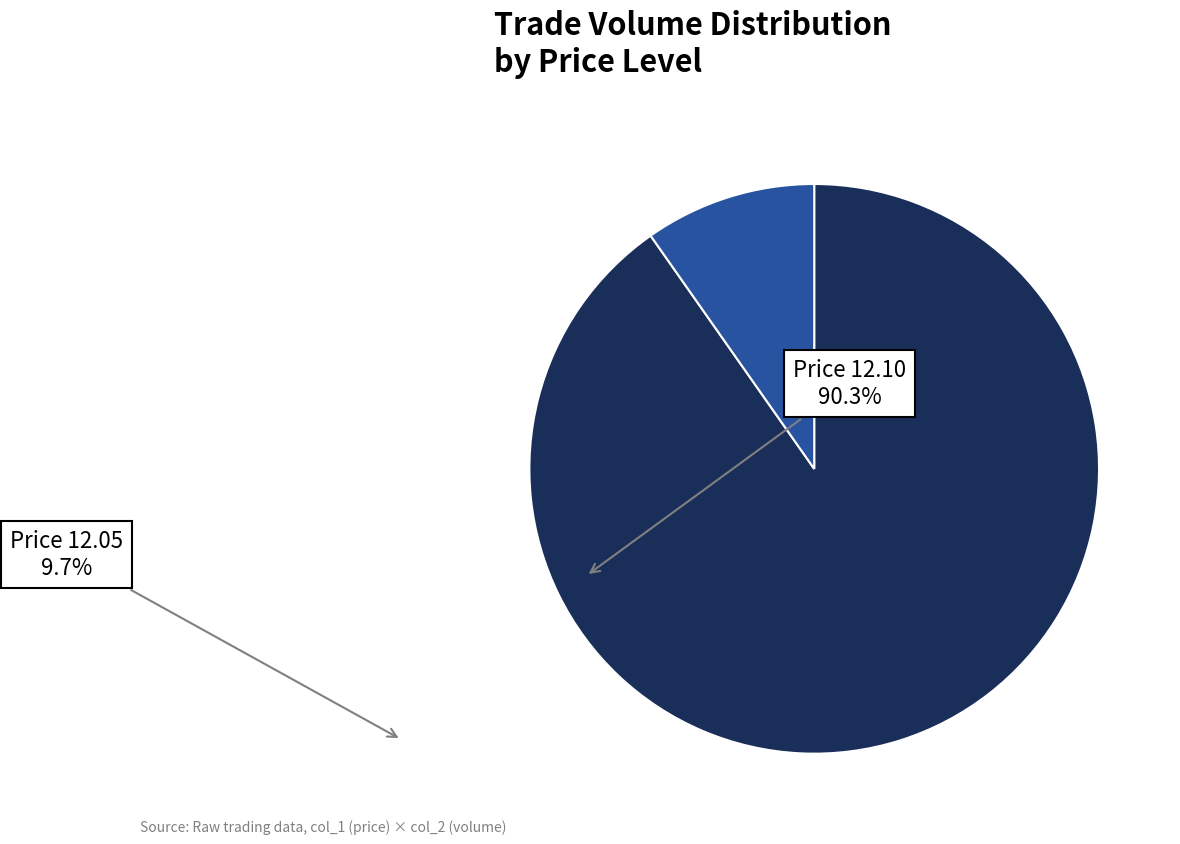

Is there a majority slice in this chart?

Yes